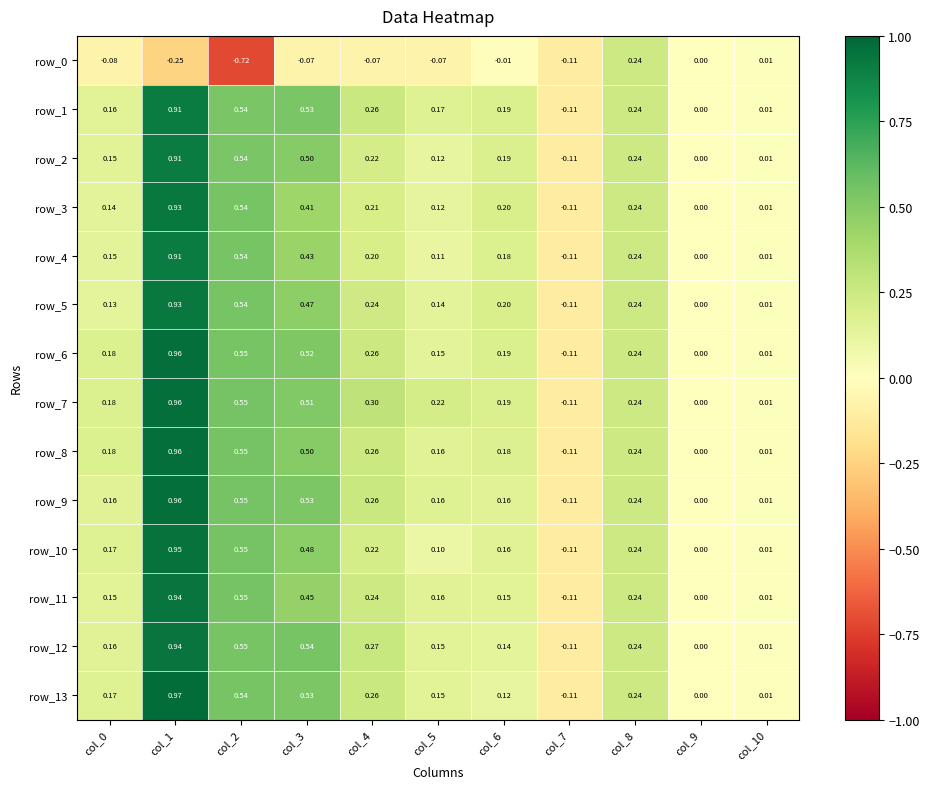

Is the value of row_1 at col_6 greater than the value of row_3 at col_6?

No